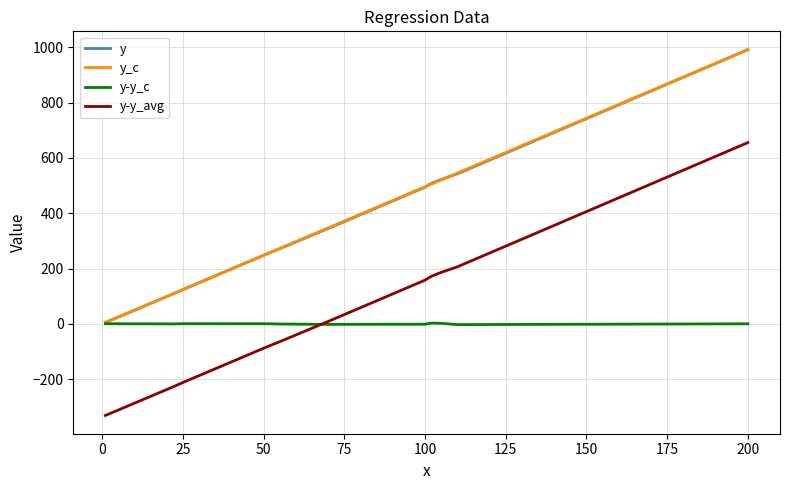

What is the greatest value displayed?

991.6